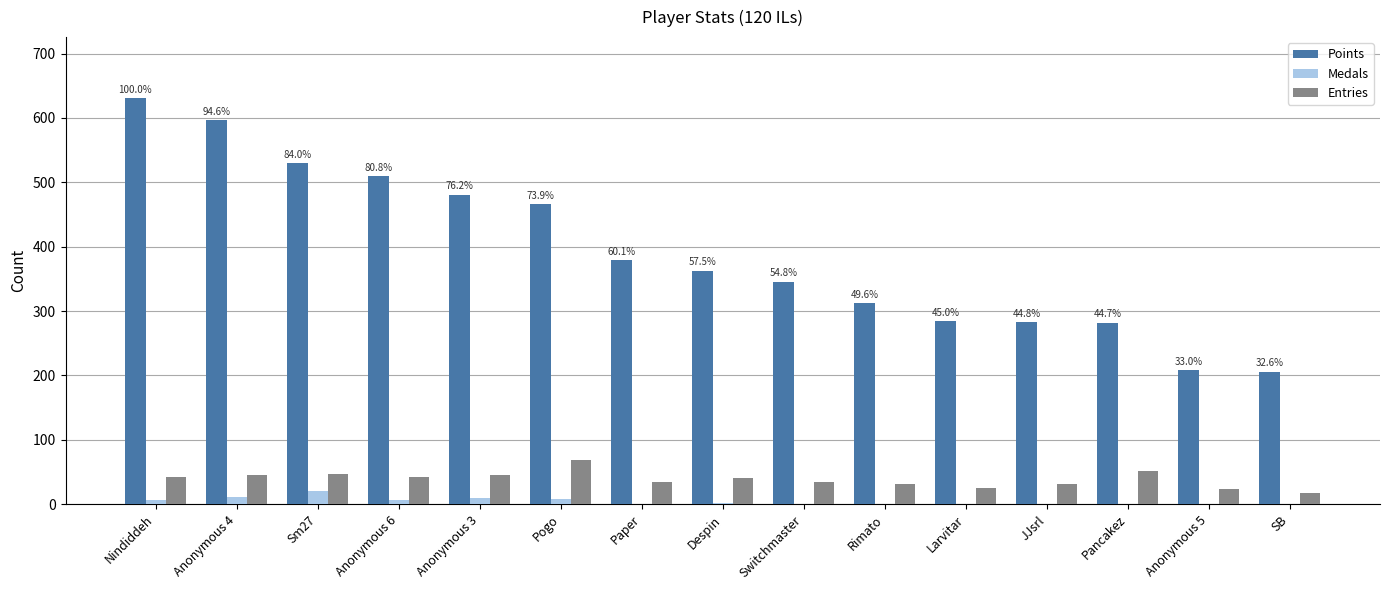

The value of Entries at Sm27 is 47. True or false?

True